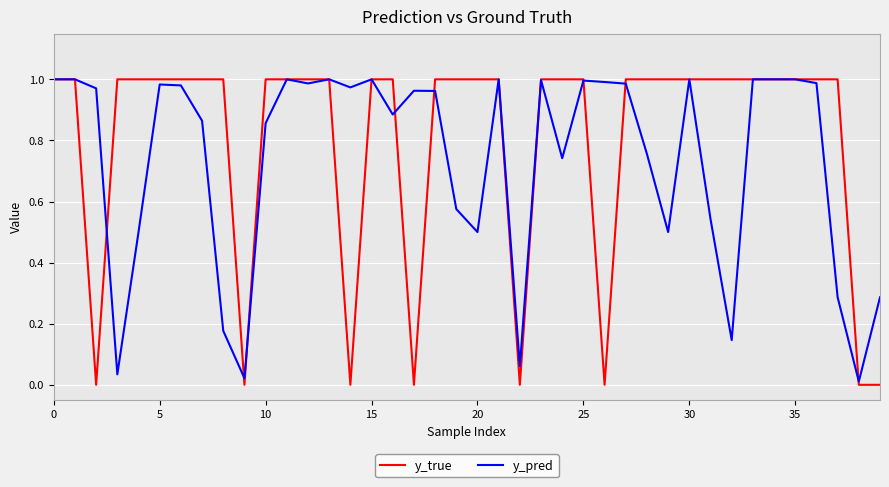

Which series has the largest total across all categories?

y_true